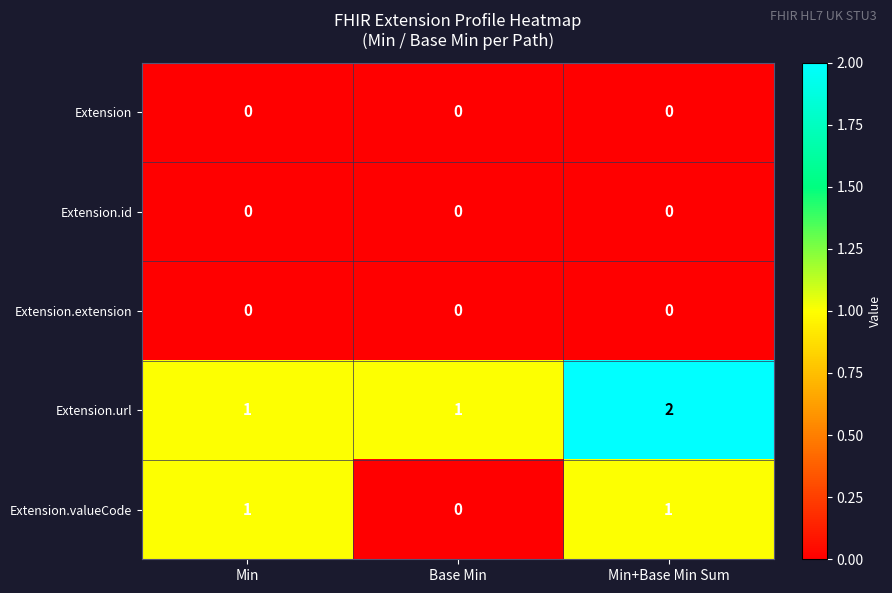

Is it true that Extension.valueCode equals 1 at Min+Base Min Sum?

True